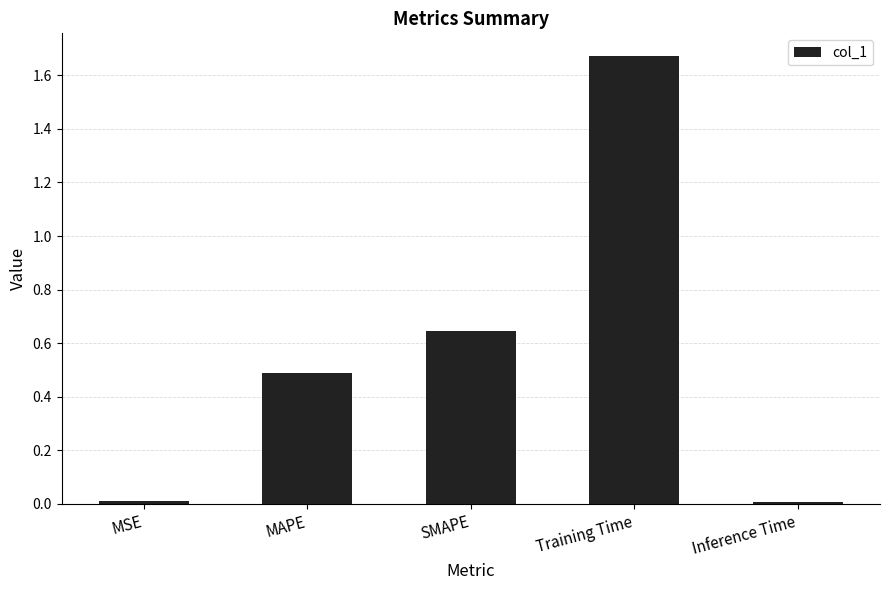

Which category has the highest value across all series?

Training Time